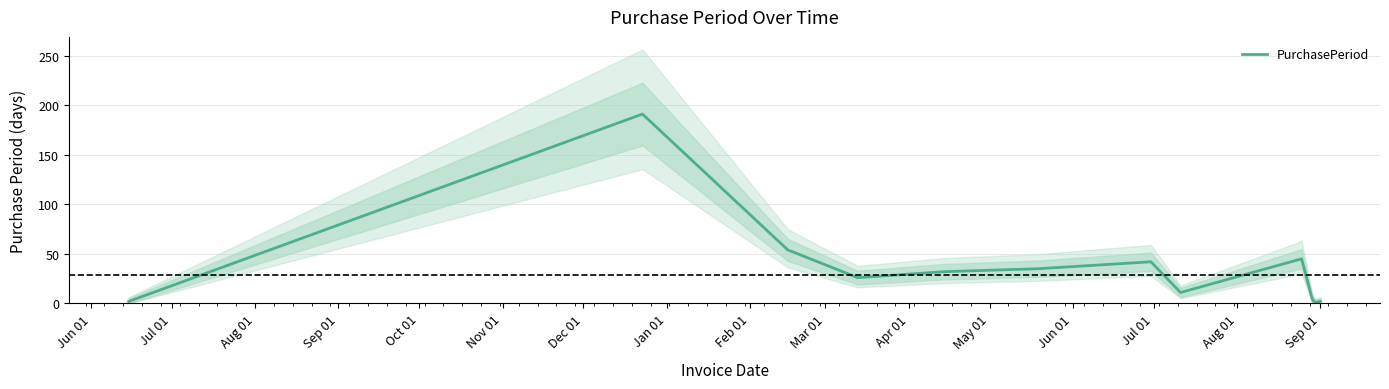

Reading left to right, extract all data points from this chart.

2	191	54	26	32	35	42	11	45	4	1	2